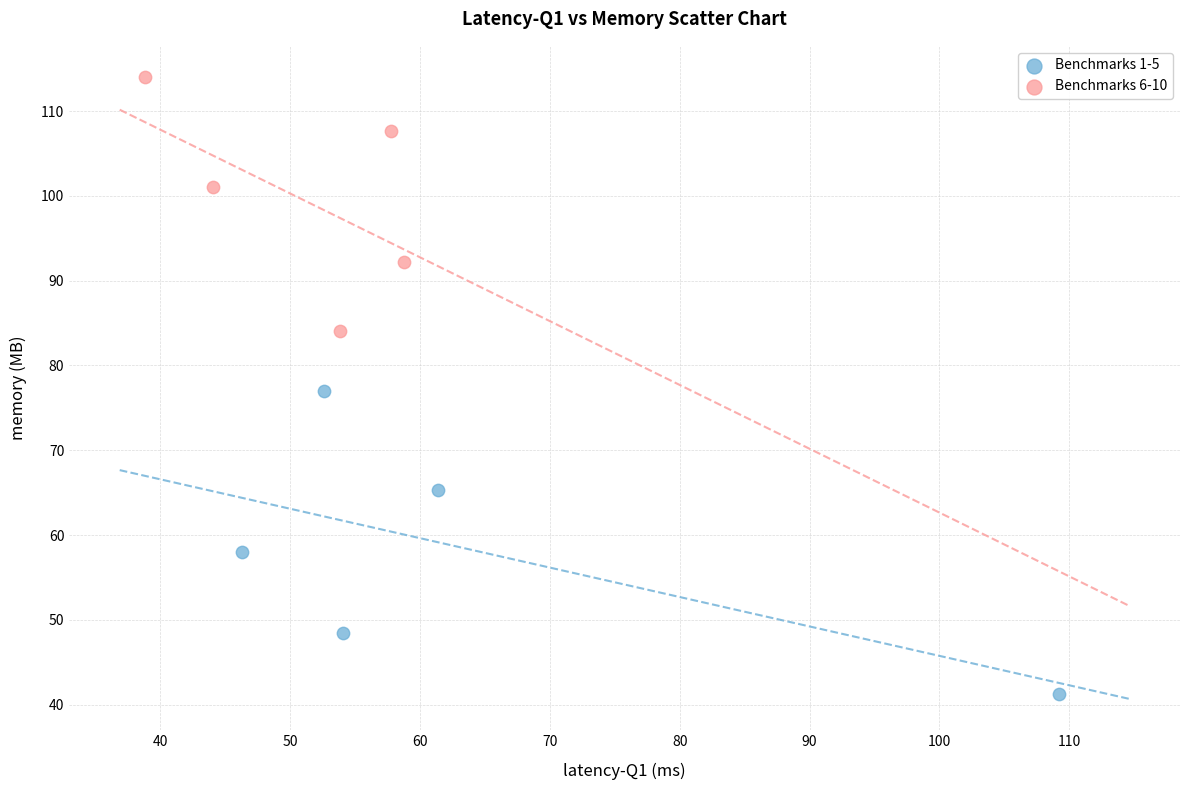

Which series contains the highest Y value?

Benchmarks 6-10